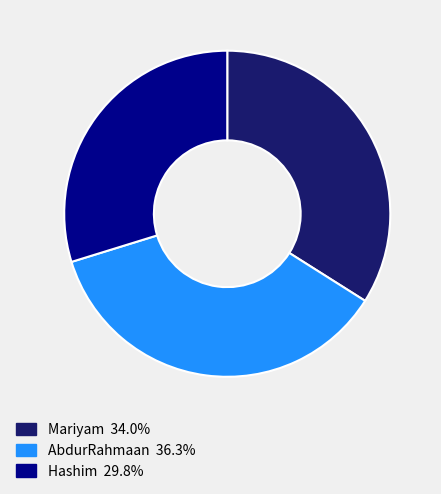

Rank the categories by value from lowest to highest.

Hashim, Mariyam, AbdurRahmaan